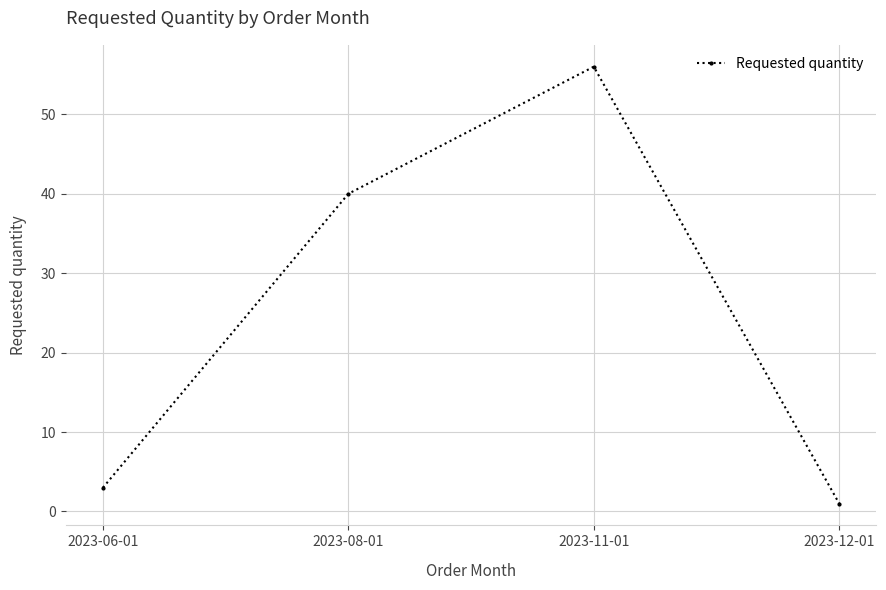

What is the ratio of the value at 2023-11-01 to the value at 2023-06-01?

18.7